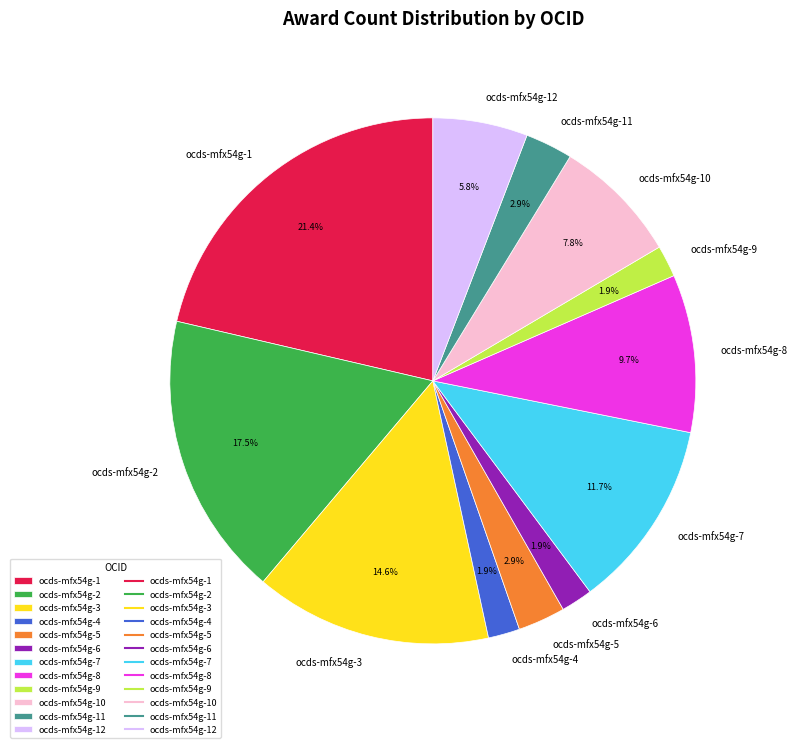

Which slice is the largest?

ocds-mfx54g-1